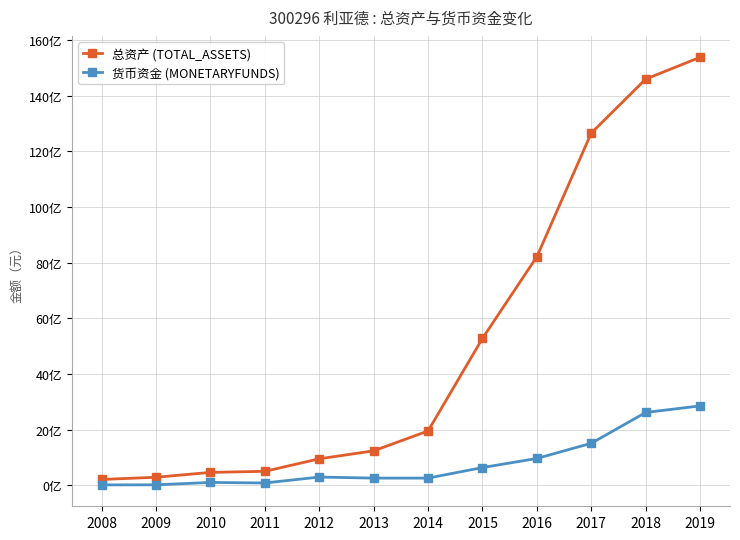

Does the chart have visible grid lines?

Yes